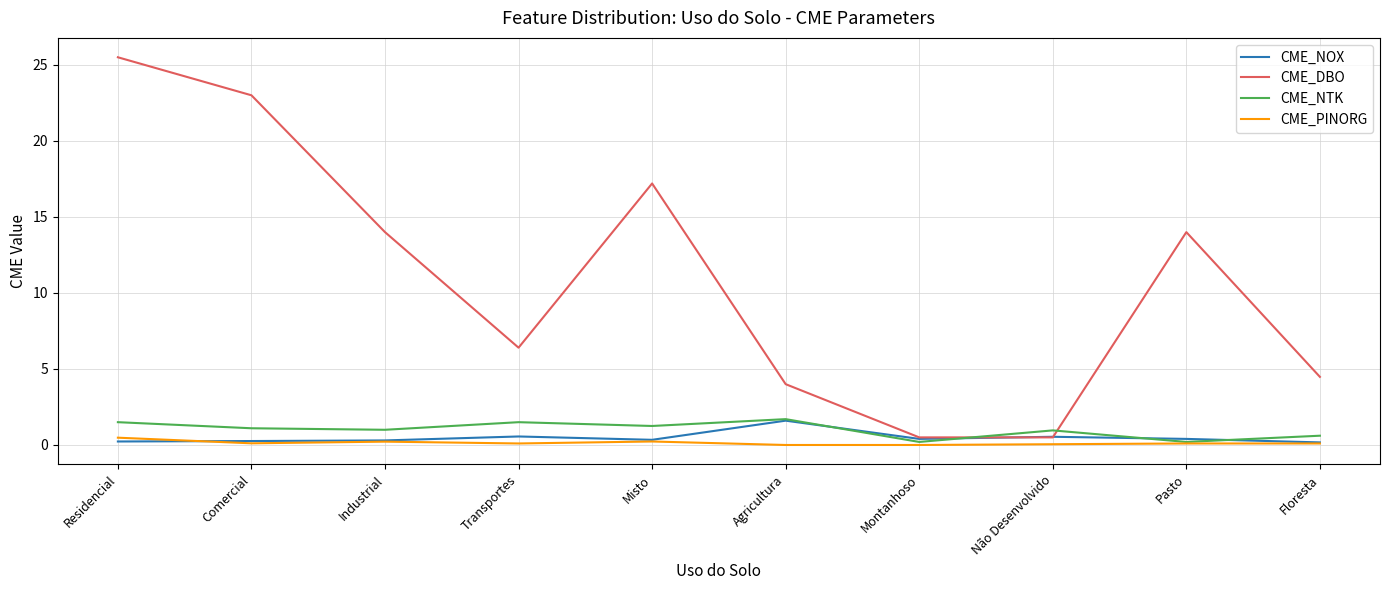

Which series ends up on top after the final intersection of CME_DBO and CME_NTK?

CME_DBO